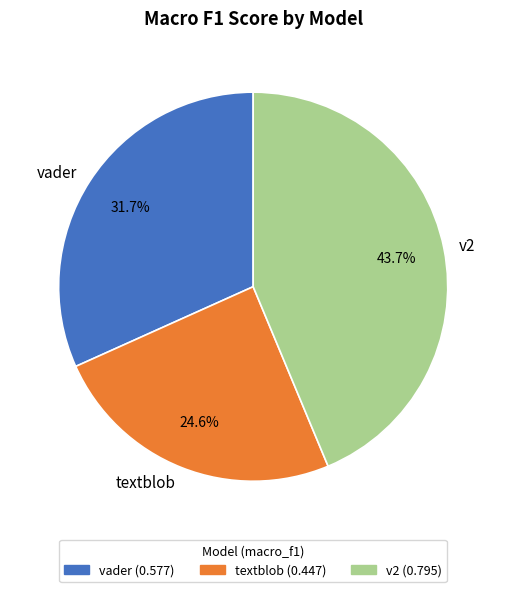

What percentage is the textblob slice, to the nearest percent?

25%